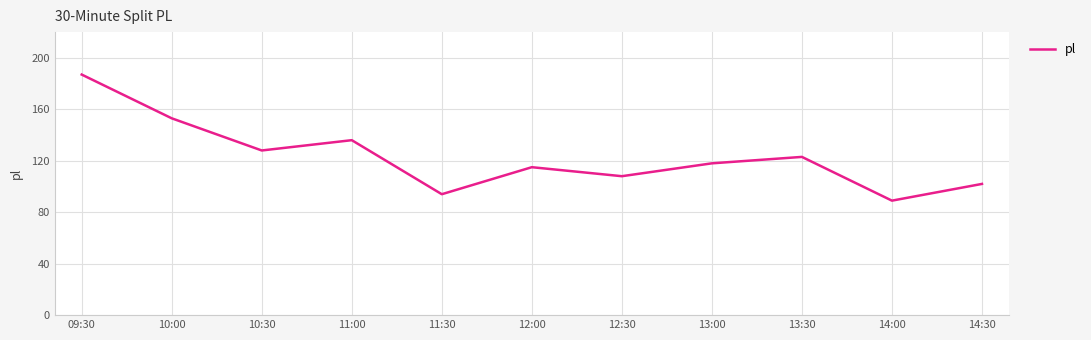

How many values are below 118?

5